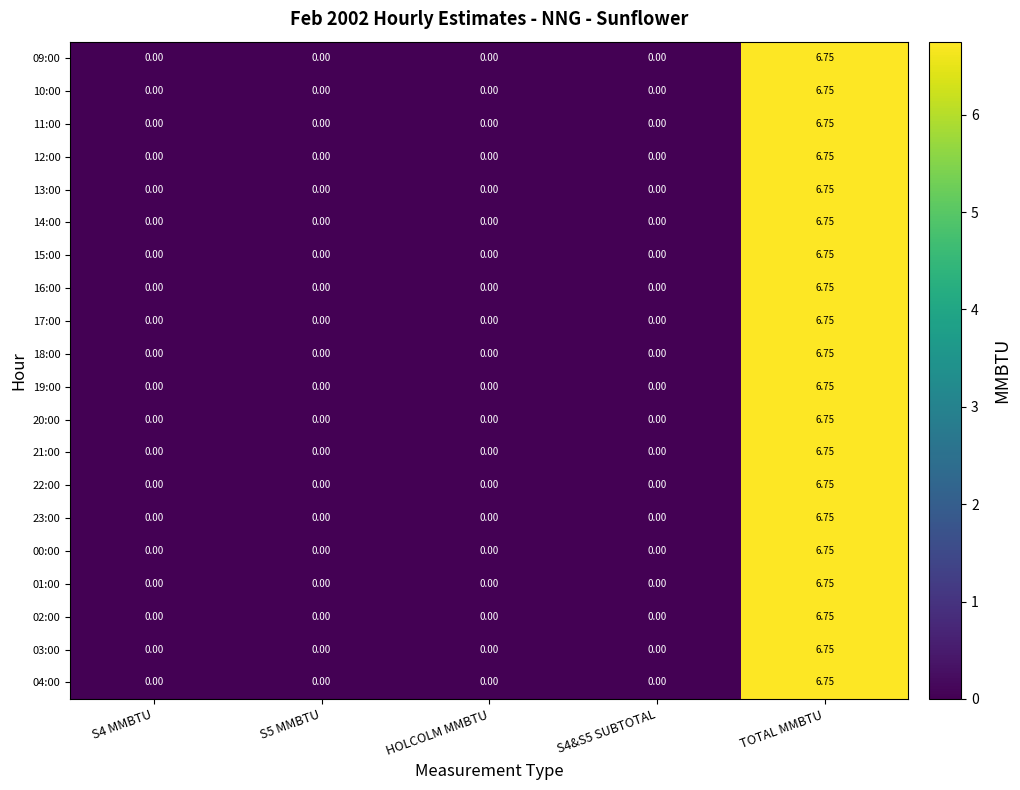

At which category is the sum across all series the highest?

TOTAL MMBTU